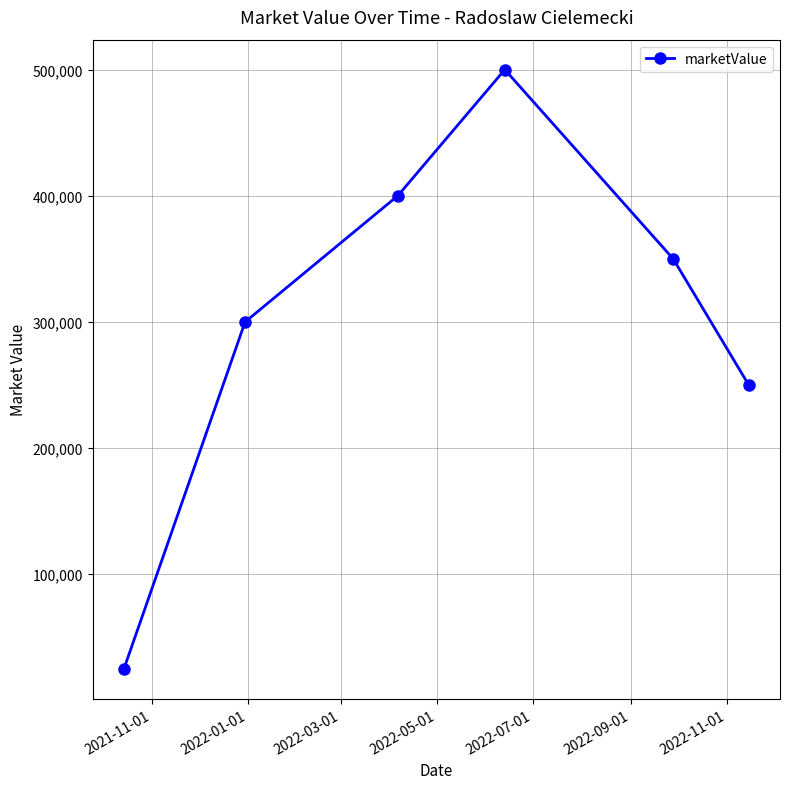

Does the chart have visible grid lines?

Yes